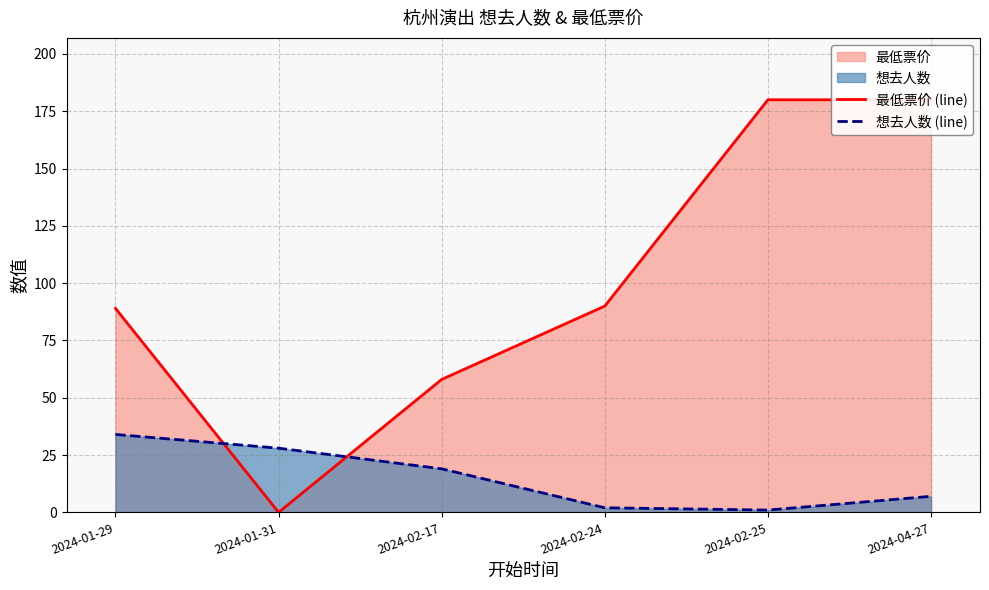

What is the difference between the maximum and second lowest values in the 想去人数 (line) series?

32